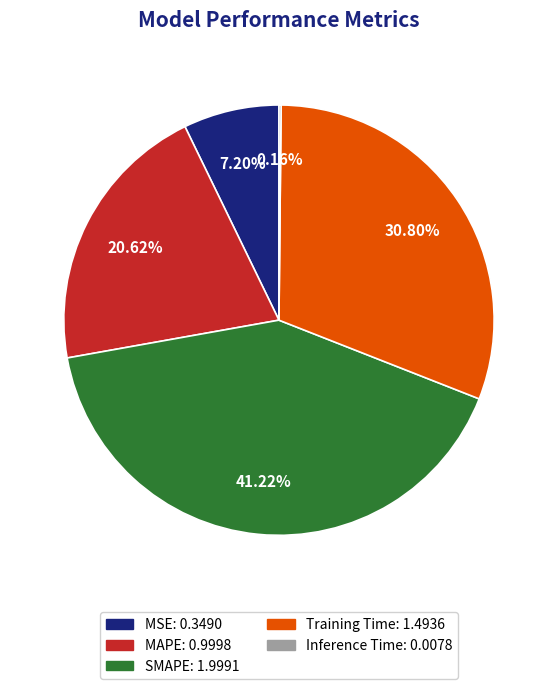

Does SMAPE represent more than half of the total?

No